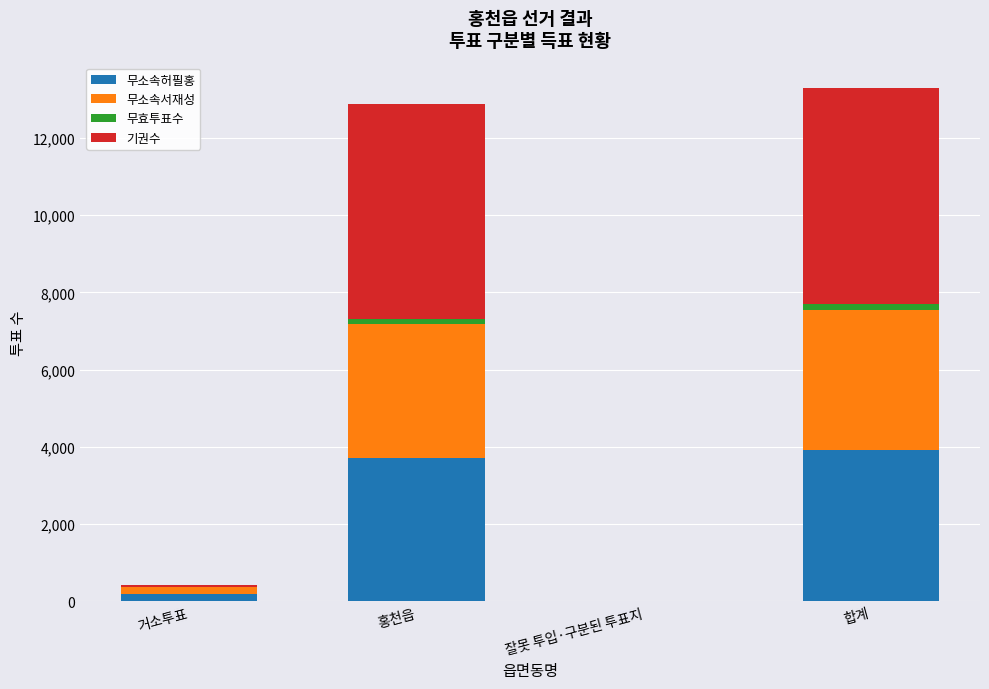

The 무소속허필홍 series shows 325 at 거소투표. True or false?

False